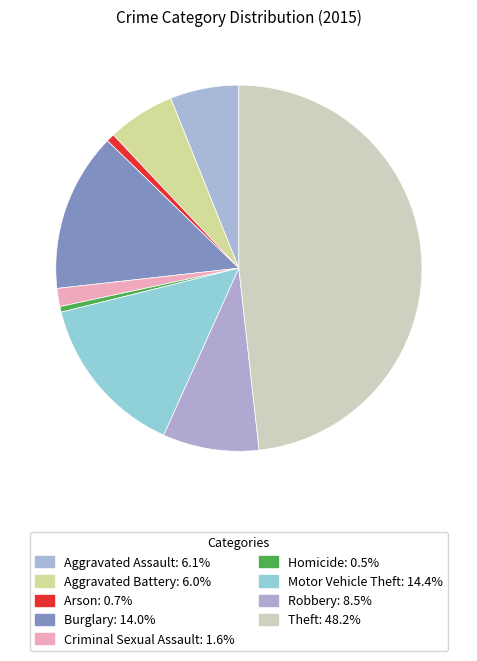

Is Robbery the majority of the pie?

No